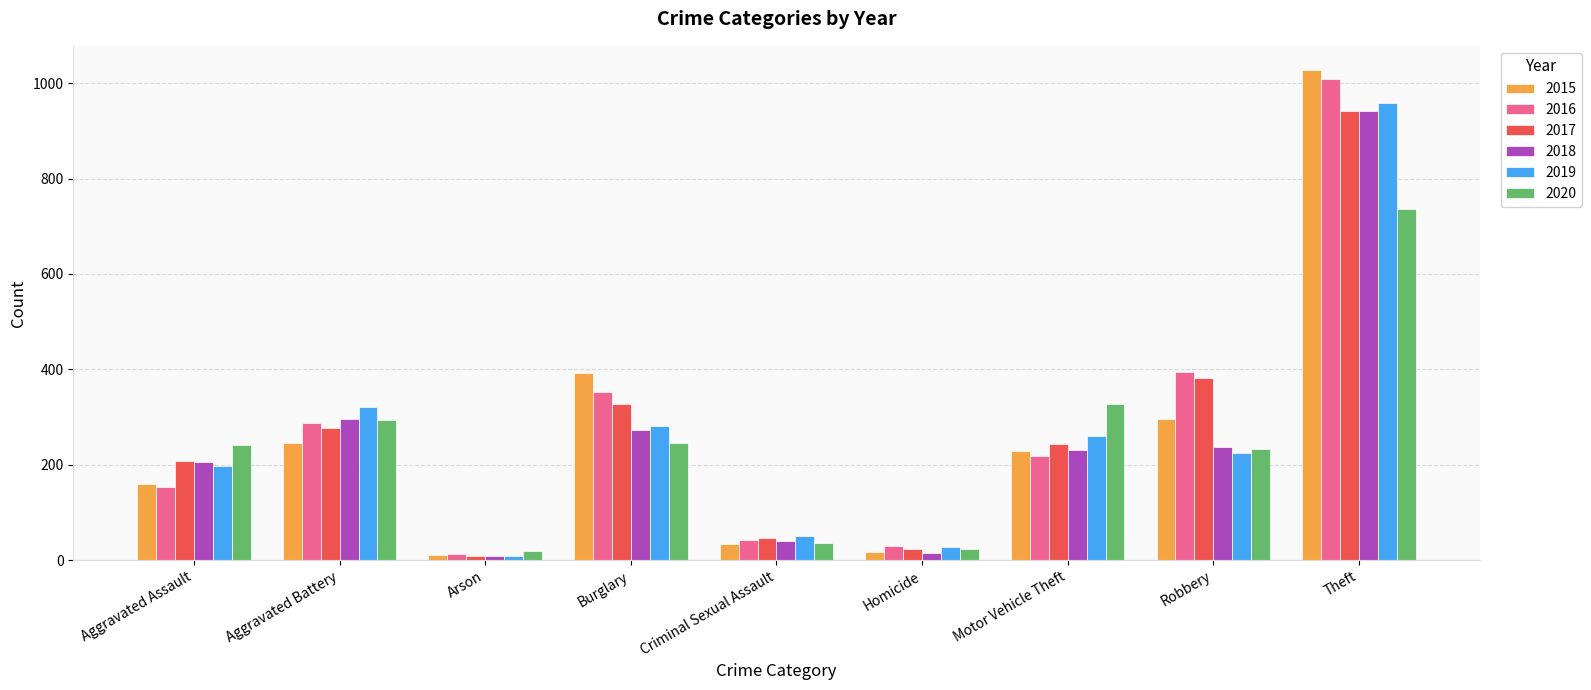

What is the label of the 1st bar from the right?

Theft